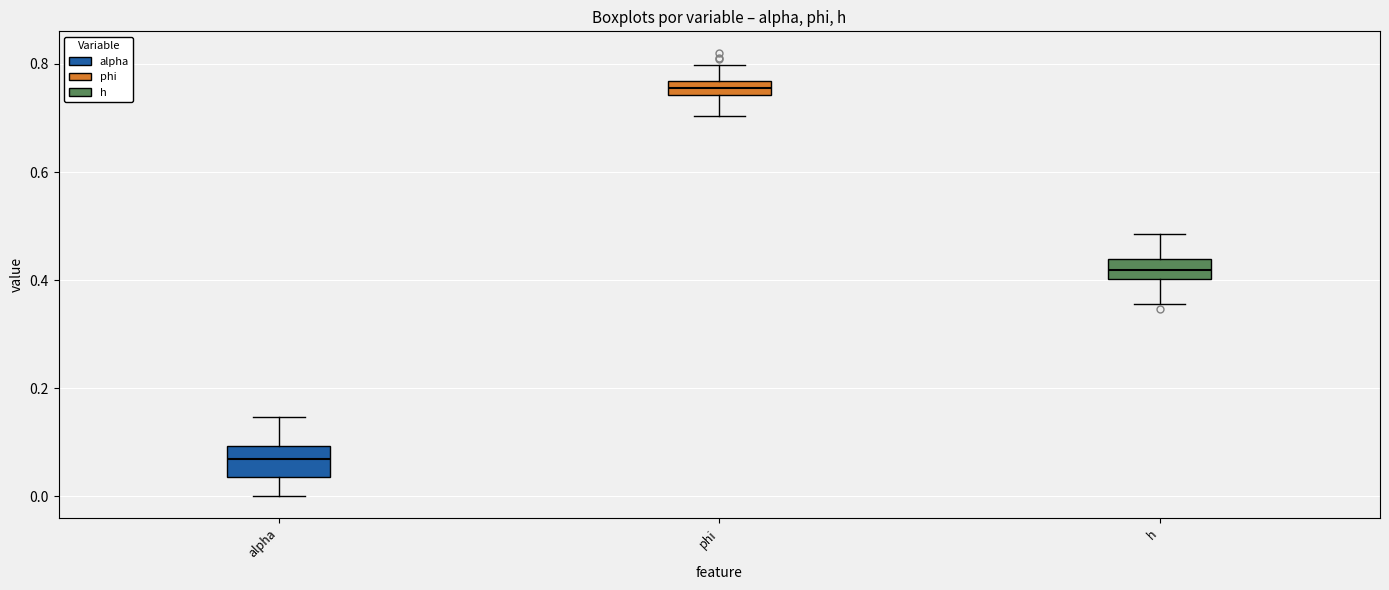

Where is the upper edge of the box for alpha on the y-axis? The values are not printed on the chart, so give them approximately, as read against the axis.

0.10